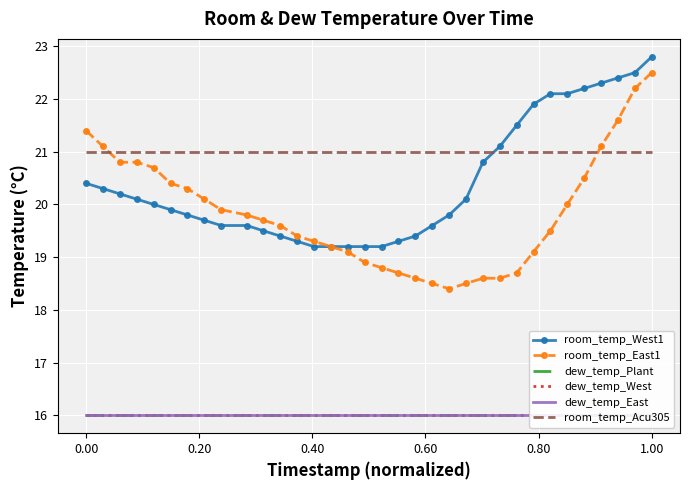

Which series ends up on top after the final intersection of room_temp_Acu305 and room_temp_East1?

room_temp_East1